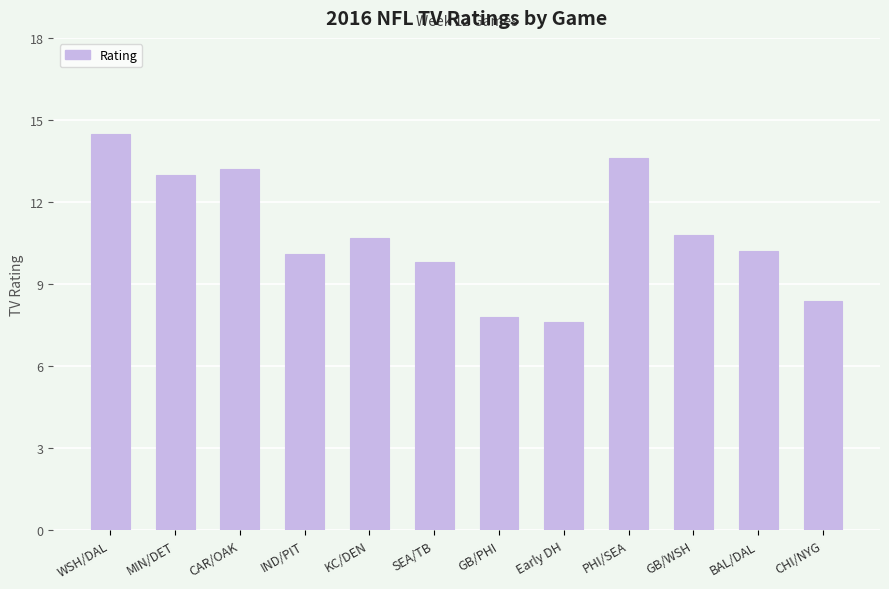

What is the change in value from Early DH to CHI/NYG?

+0.8